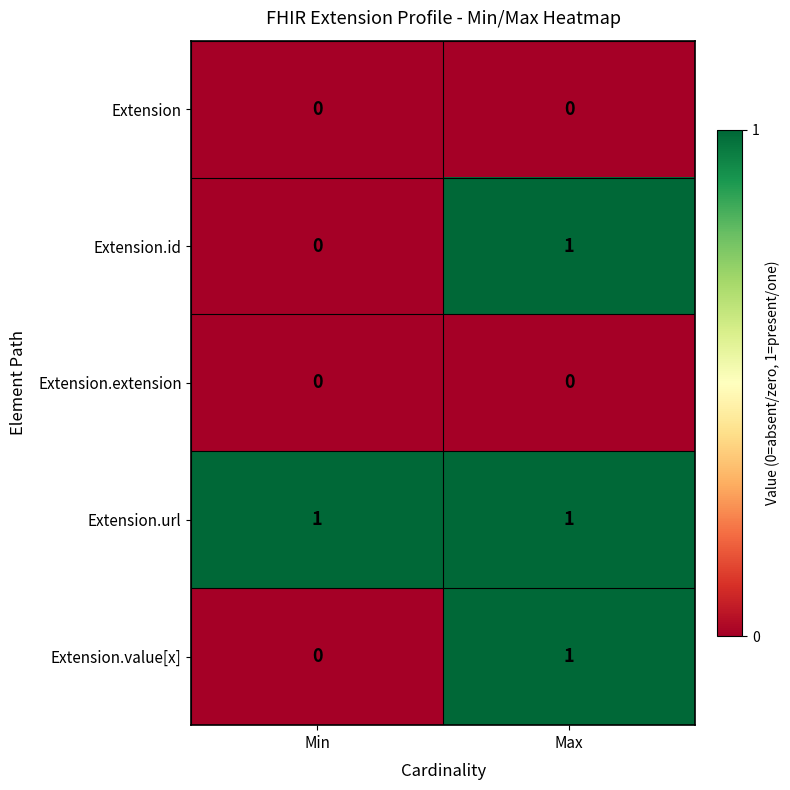

The Extension.value[x] series shows 0 at Max. True or false?

False